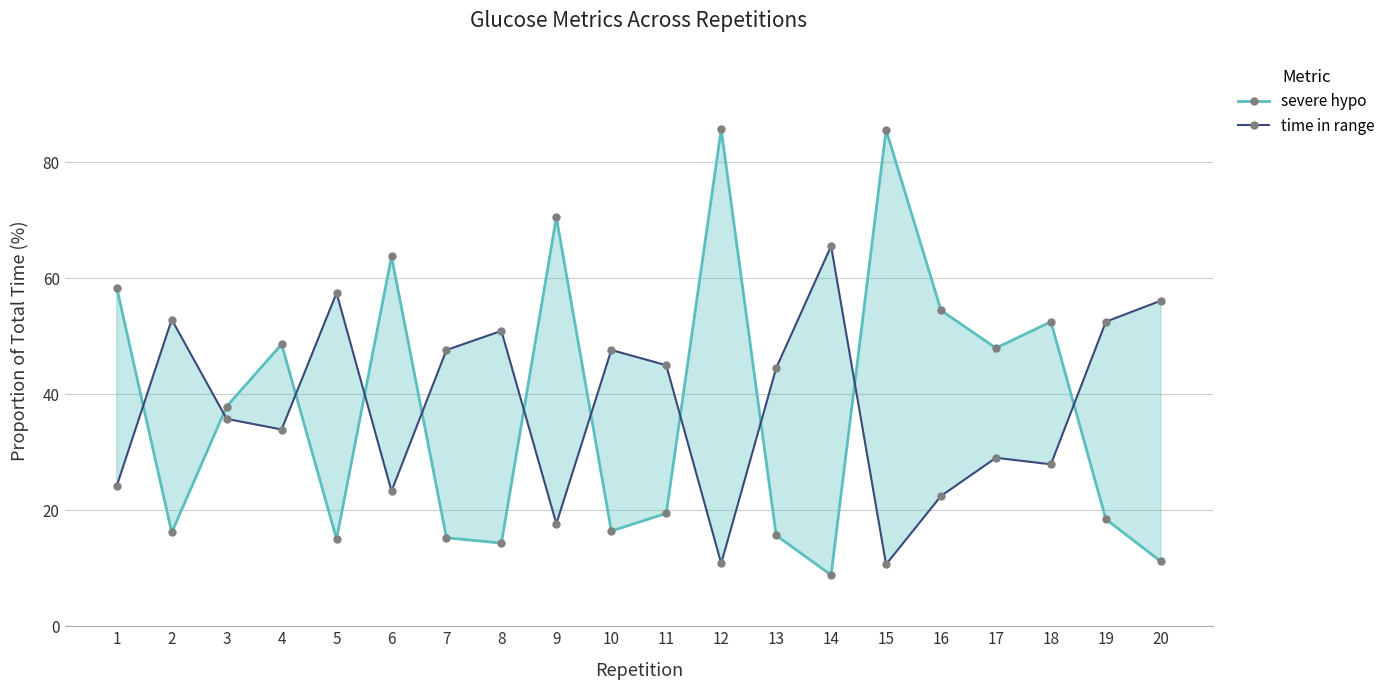

Reading right to left, transcribe all the data shown in this chart.

severe hypo: 20=11.2	19=18.5	18=52.5	17=48.0	16=54.5	15=85.6	14=8.8	13=15.7	12=85.7	11=19.5	10=16.4	9=70.5	8=14.3	7=15.2	6=63.7	5=15.0	4=48.6	3=37.9	2=16.2	1=58.3
time in range: 20=56.1	19=52.5	18=27.9	17=29.0	16=22.5	15=10.7	14=65.5	13=44.5	12=10.8	11=45.0	10=47.6	9=17.7	8=50.9	7=47.6	6=23.3	5=57.5	4=33.9	3=35.8	2=52.9	1=24.2